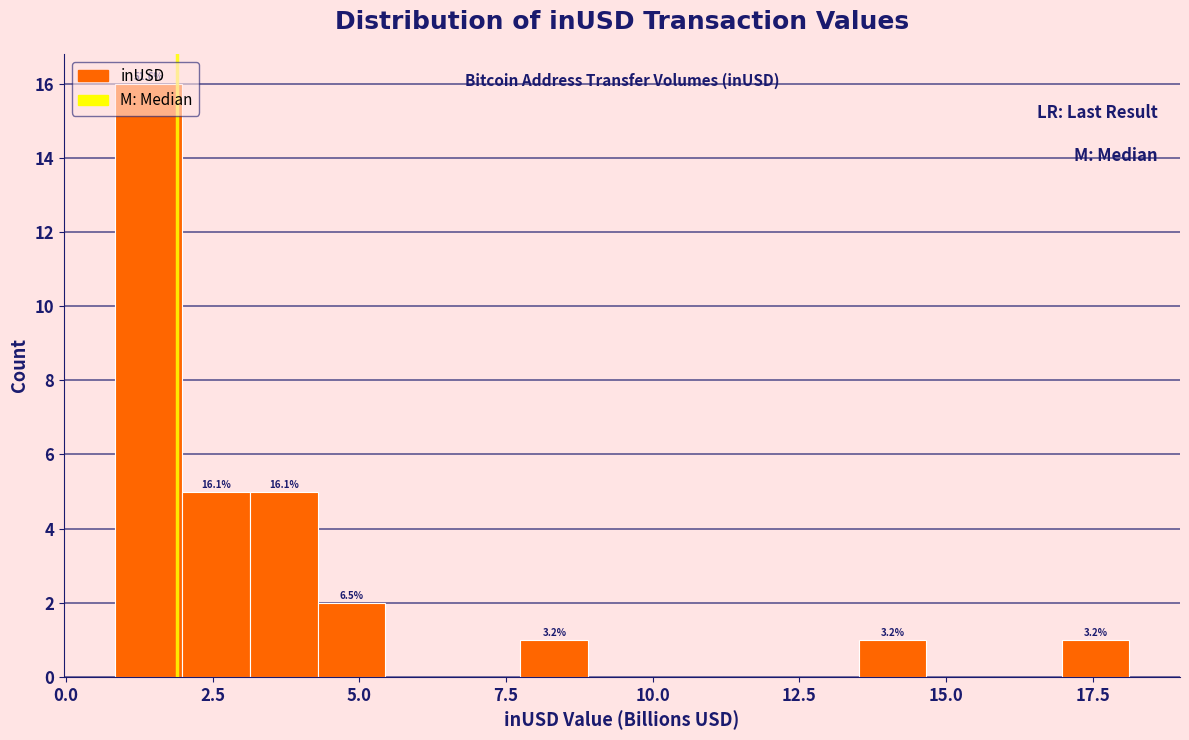

Around what value on the x-axis is the tallest bar? Give the approximate position of its centre, as read against the axis.

1.5